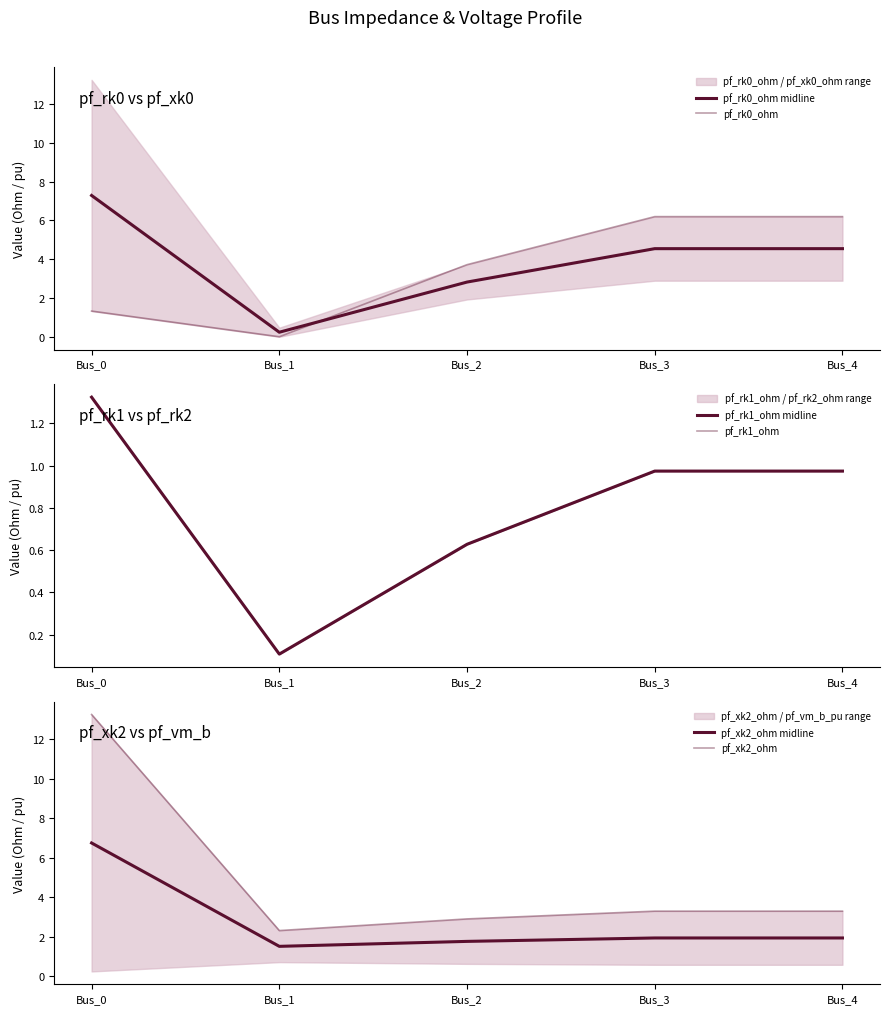

What is the difference between the maximum and second lowest values in the pf_rk0_ohm midline series?

4.5